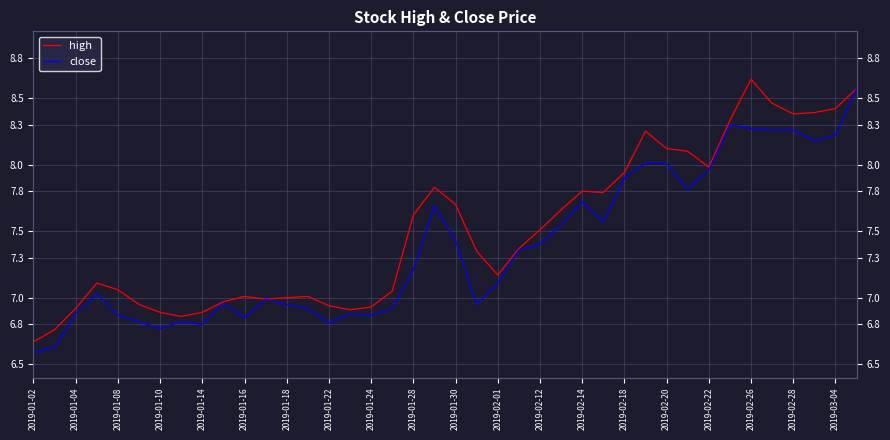

What are all the series names shown in the legend?

high, close